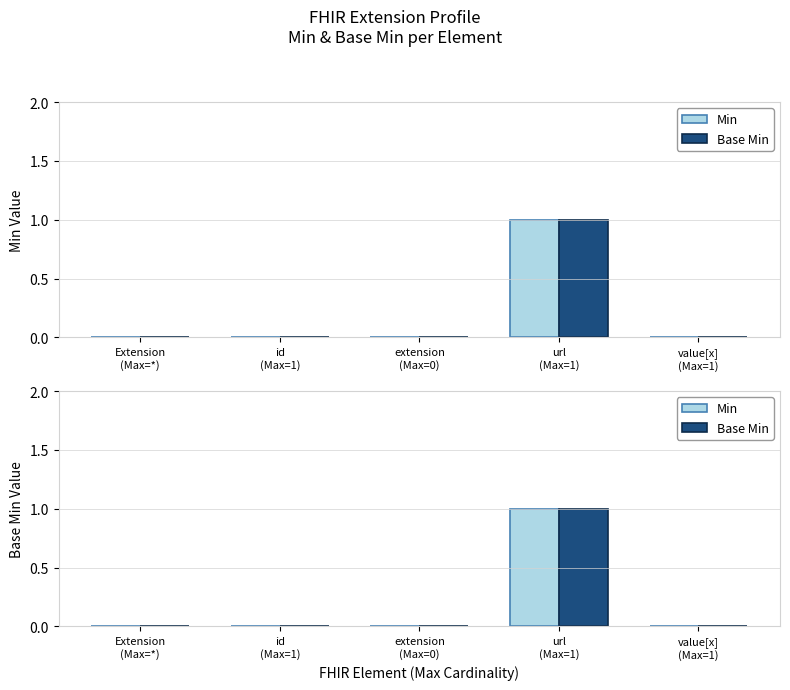

Which category has the lowest value across all series?

Extension
(Max=*)